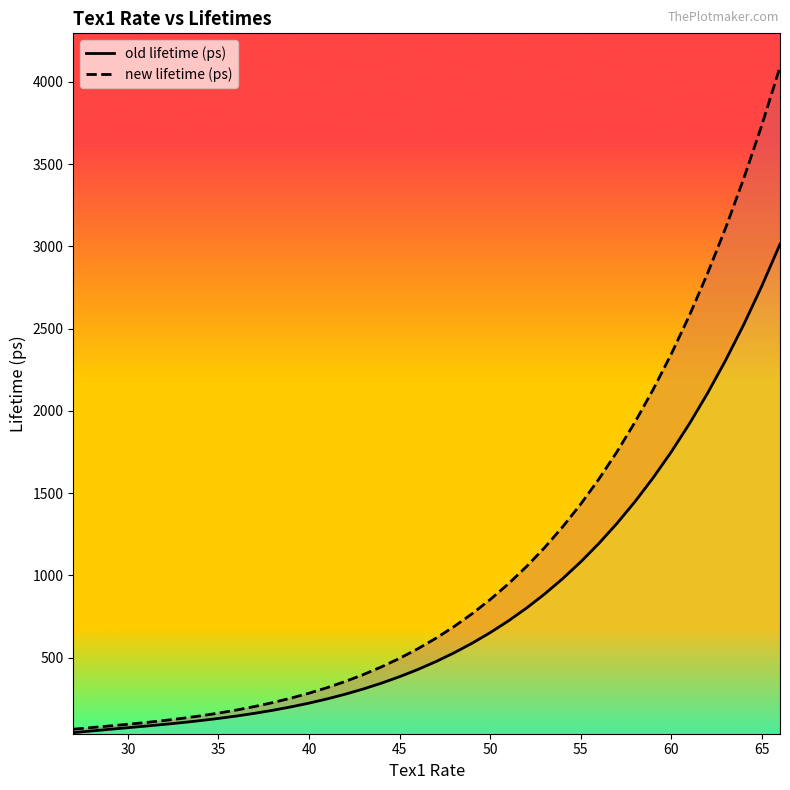

How many categories are shown in the chart?

40